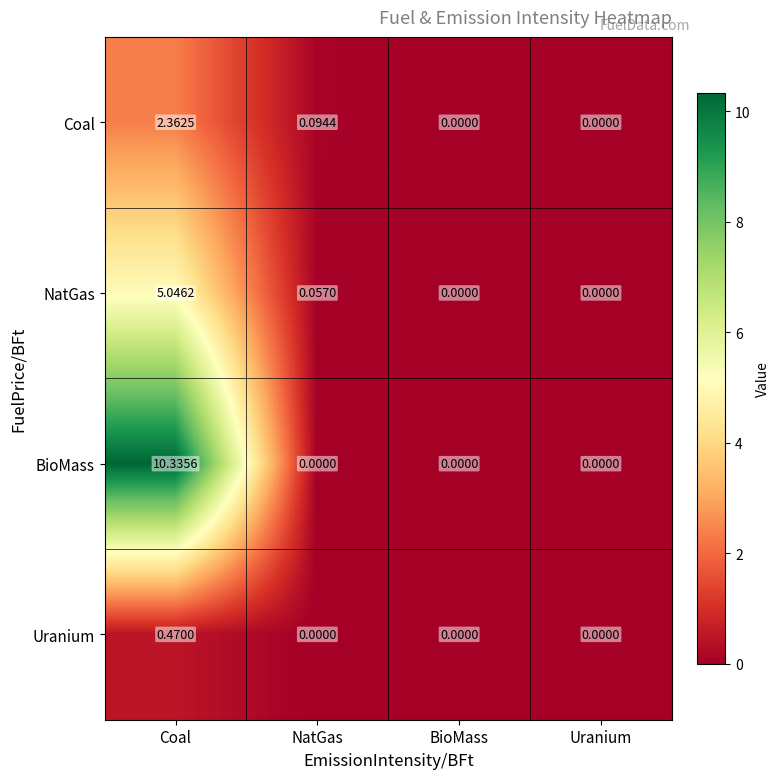

List the series in order of their overall mean, highest first.

BioMass, NatGas, Coal, Uranium